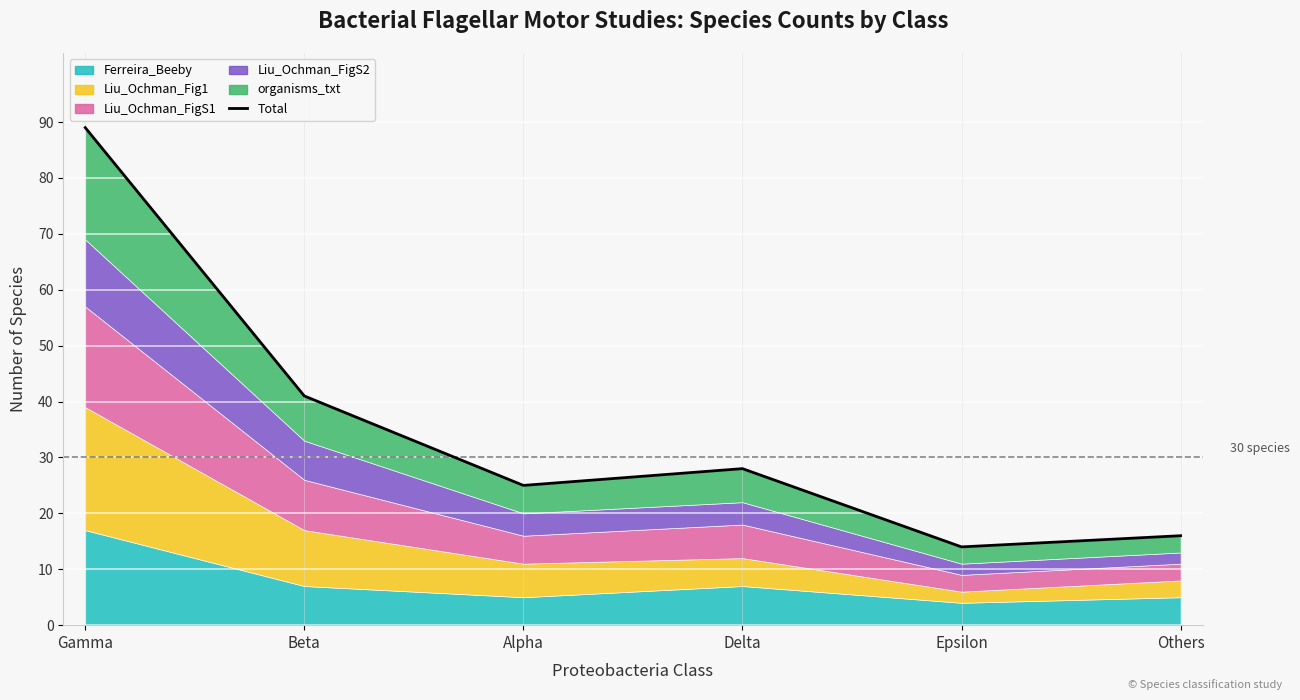

Between Epsilon and Others, which is larger?

Others